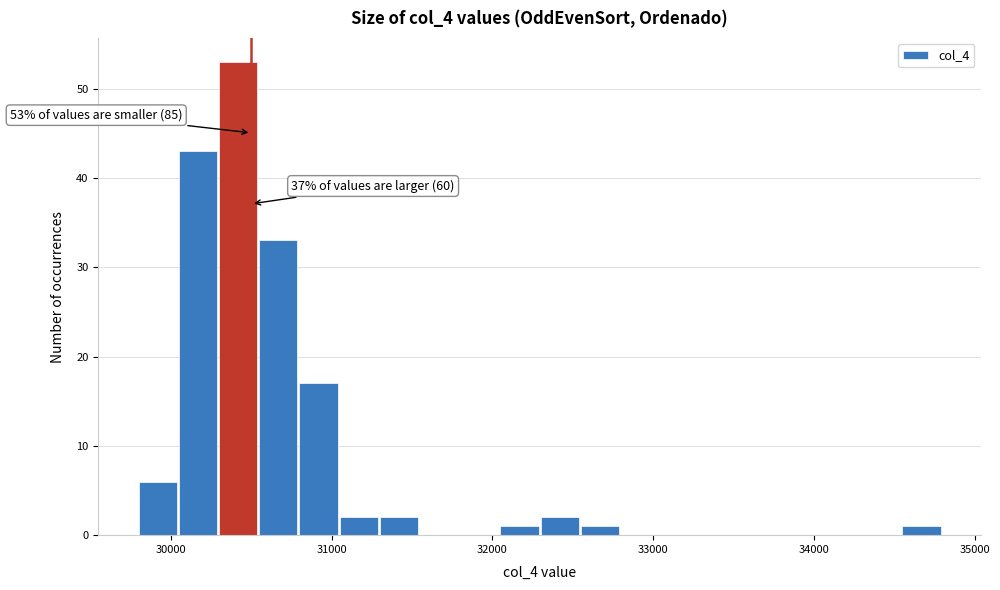

Around what value on the x-axis is the tallest bar? Give the approximate position of its centre, as read against the axis.

30400